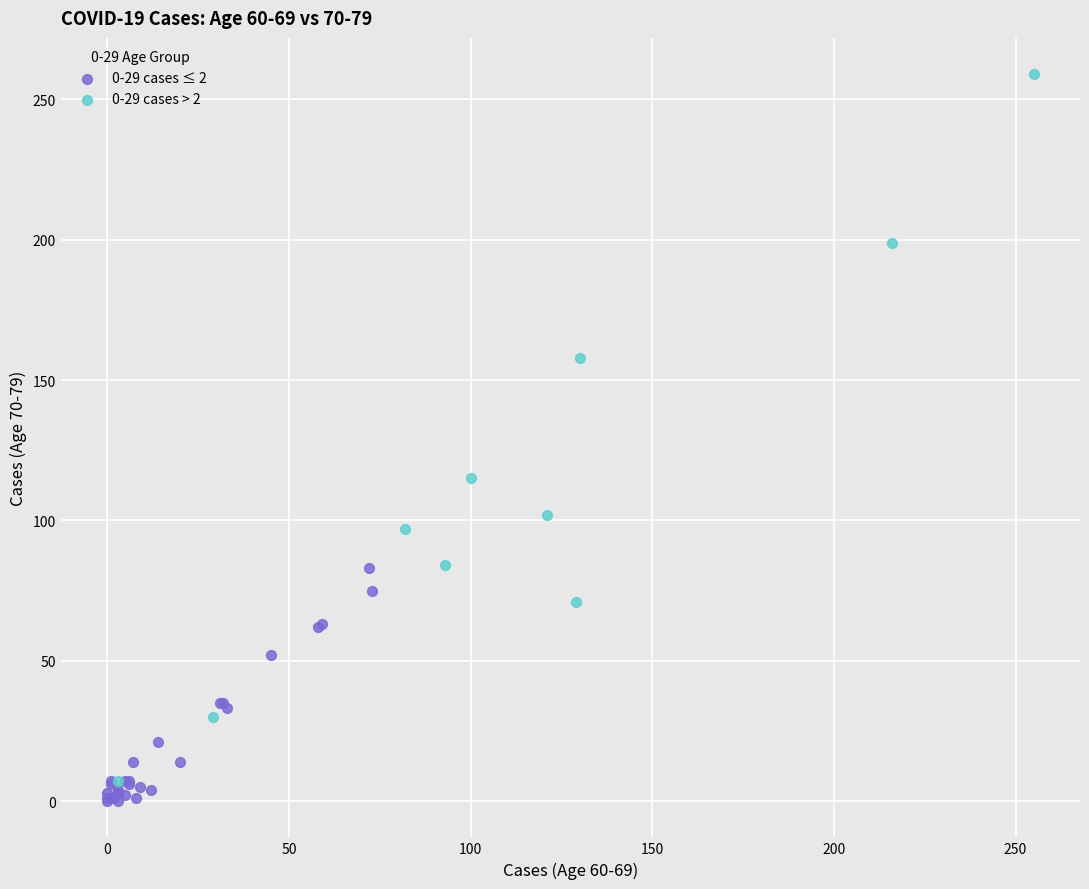

Which series has the widest spread of Y values?

0-29 cases > 2